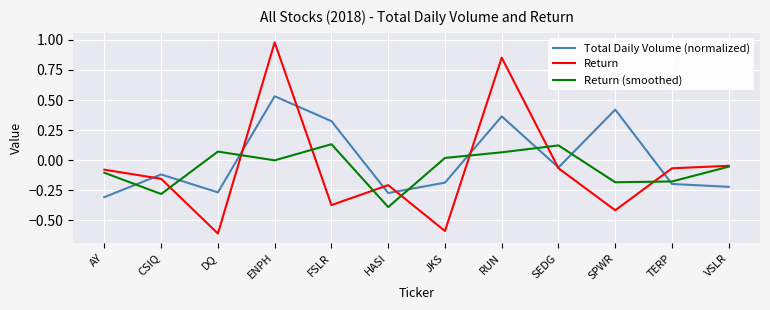

At which category is the sum across all series the highest?

ENPH